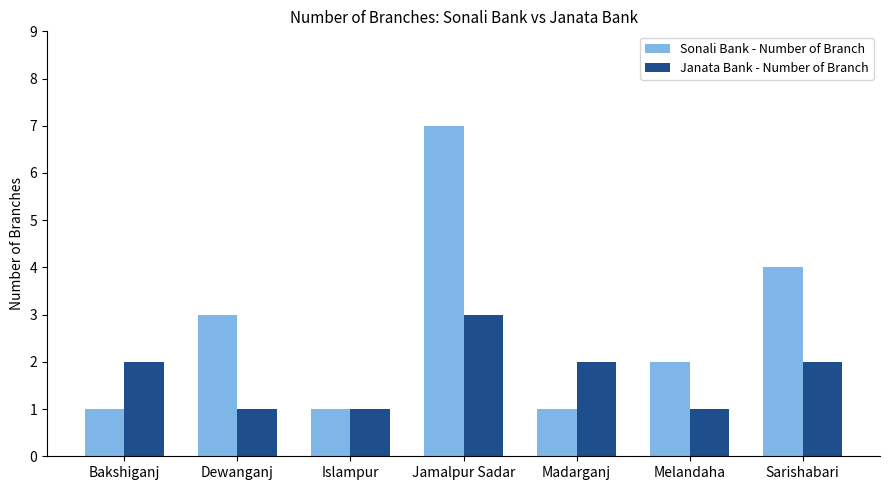

How many data points in Janata Bank - Number of Branch are less than 2?

3